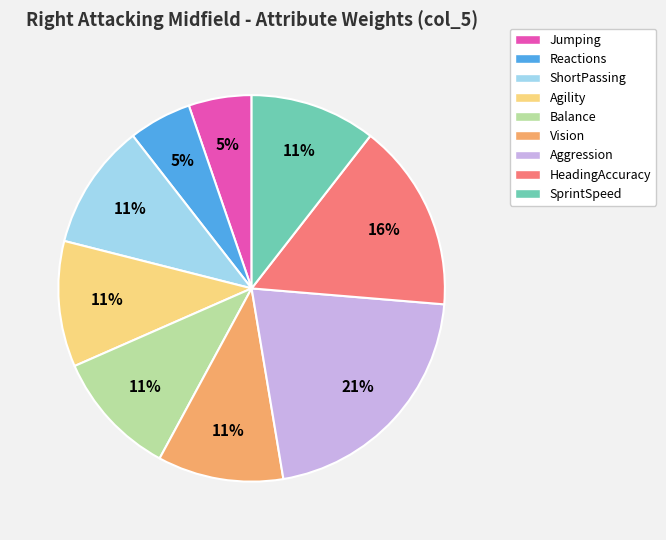

Does ShortPassing represent more than half of the total?

No